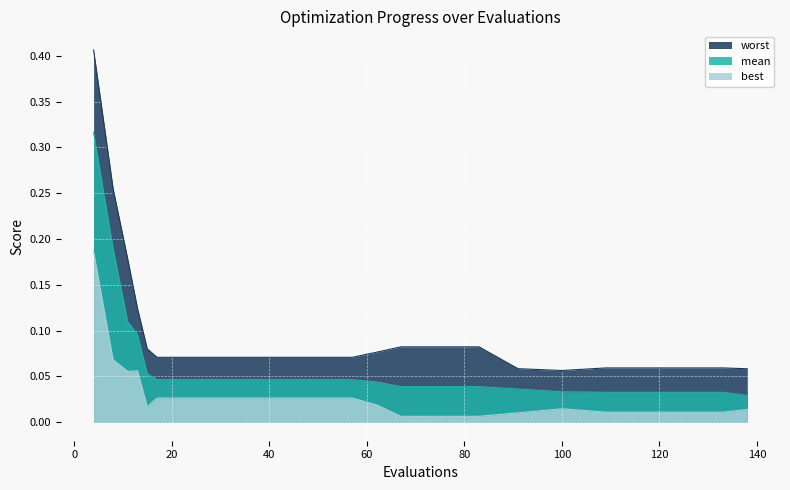

Which has a higher value, 138 or 83?

83